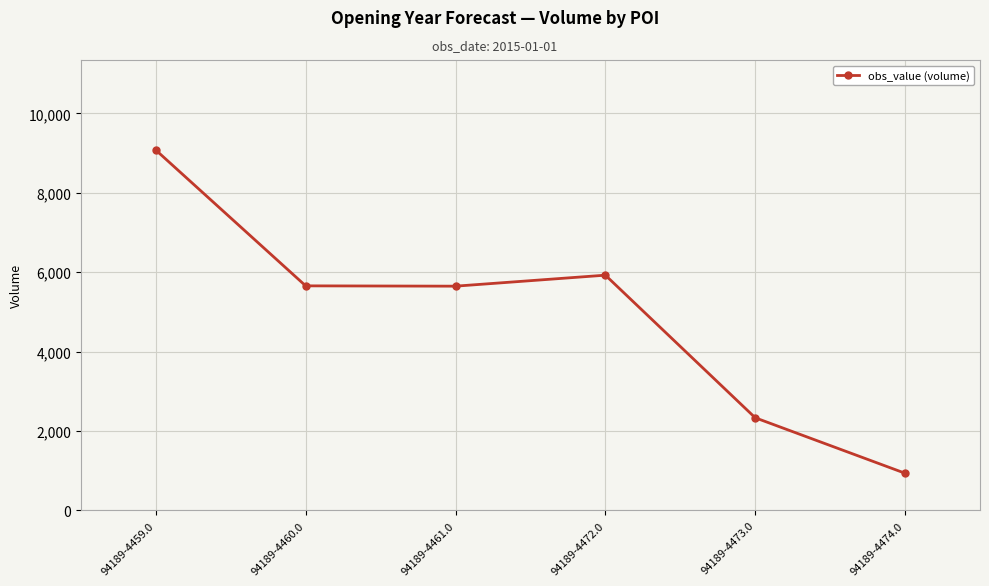

What is the label of the 5th point from the left?

94189-4473.0